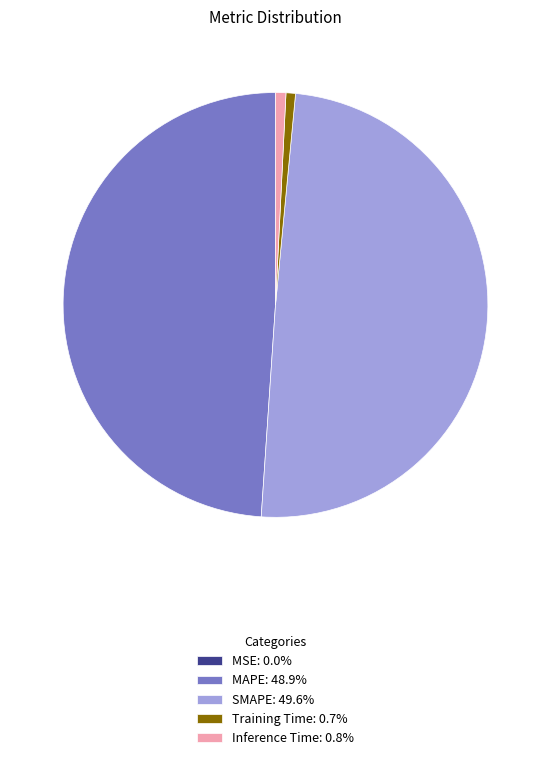

Is there any slice that represents more than half of the pie?

No